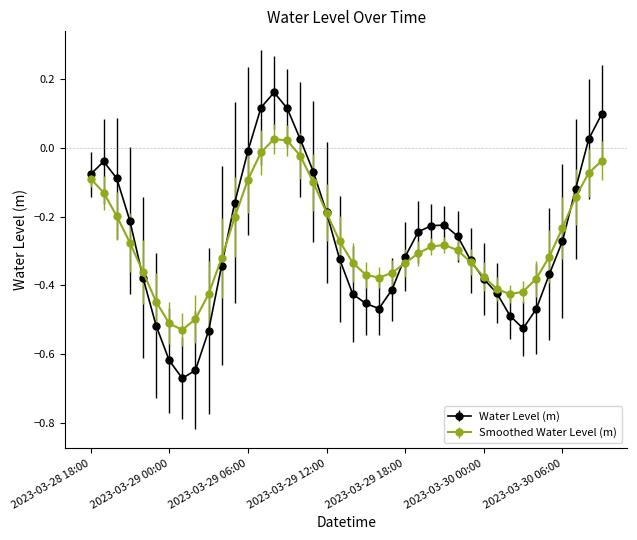

How many distinct data groups are displayed?

2